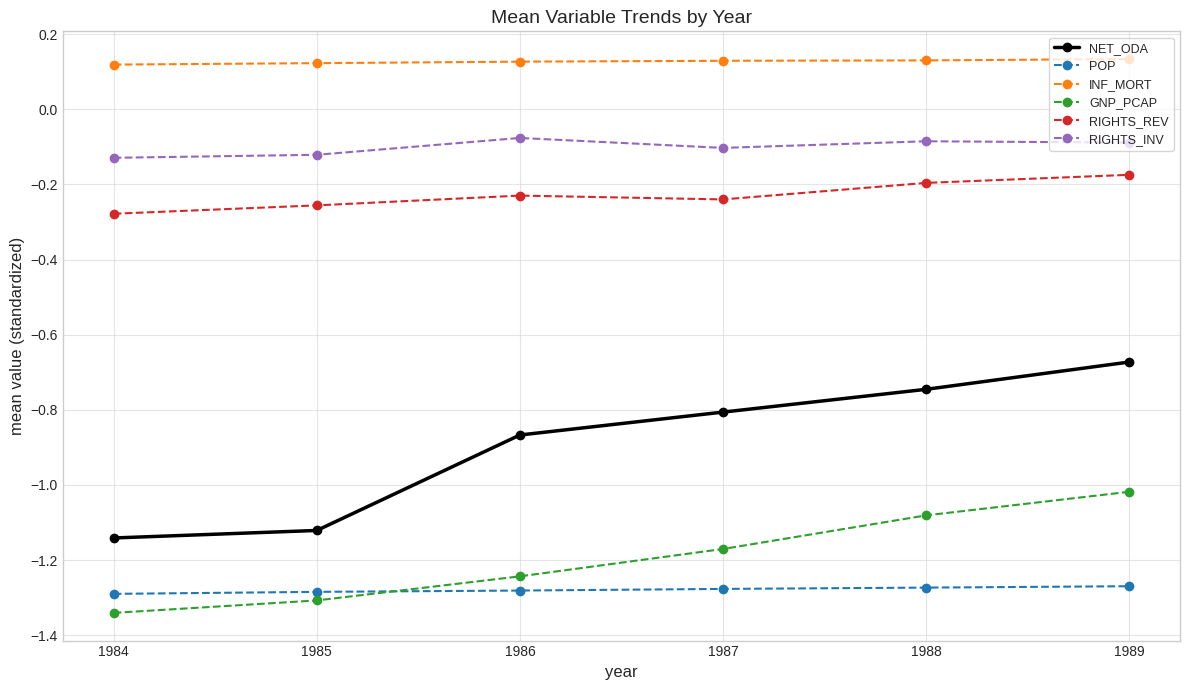

Count the INF_MORT values in the range 0 to 1.

6